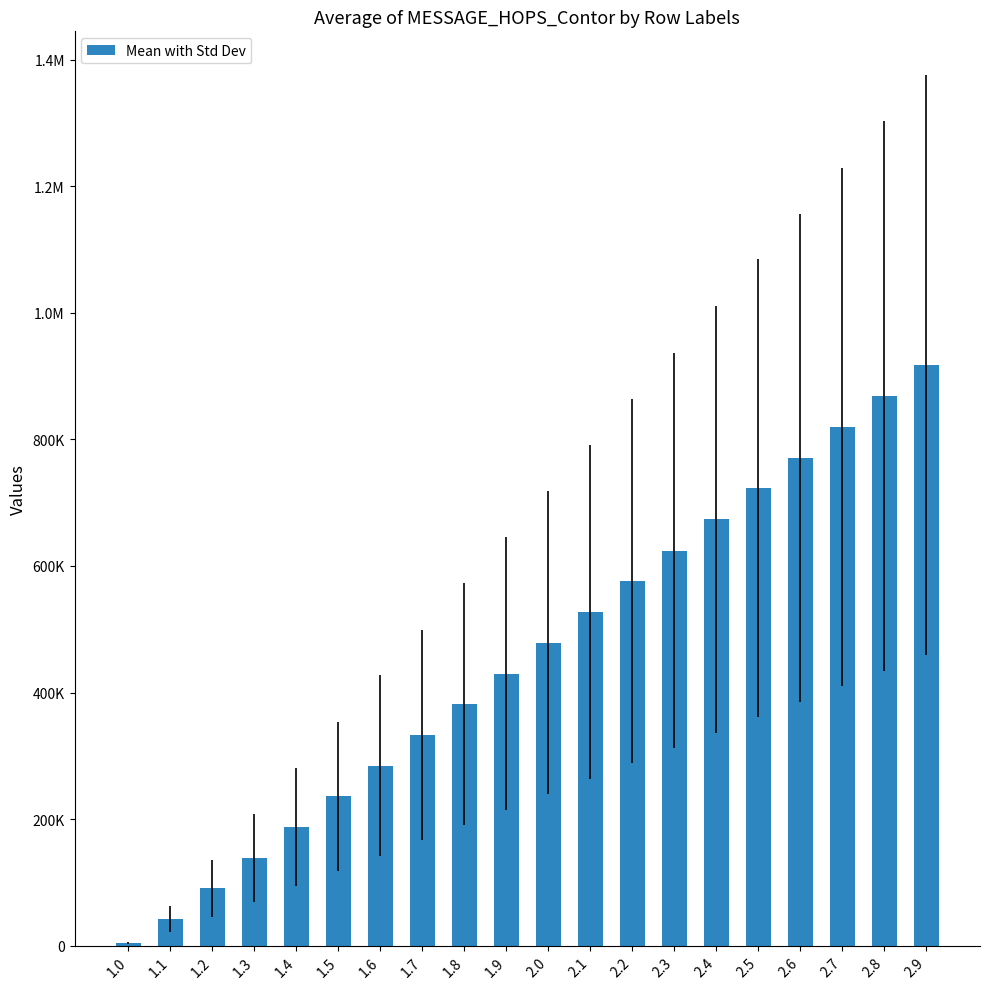

What is the greatest value displayed?

917342.2